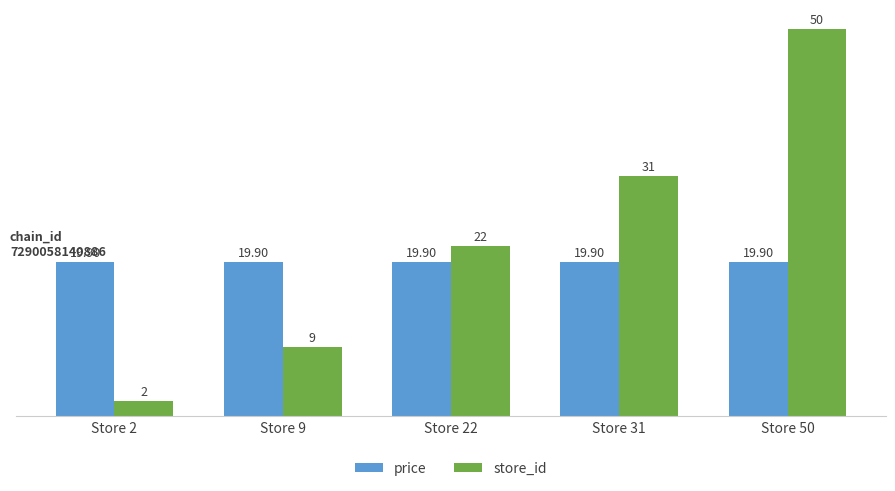

Reading right to left, what are all the values shown in this chart?

price: Store 50=19.9	Store 31=19.9	Store 22=19.9	Store 9=19.9	Store 2=19.9
store_id: Store 50=50.0	Store 31=31.0	Store 22=22.0	Store 9=9.0	Store 2=2.0